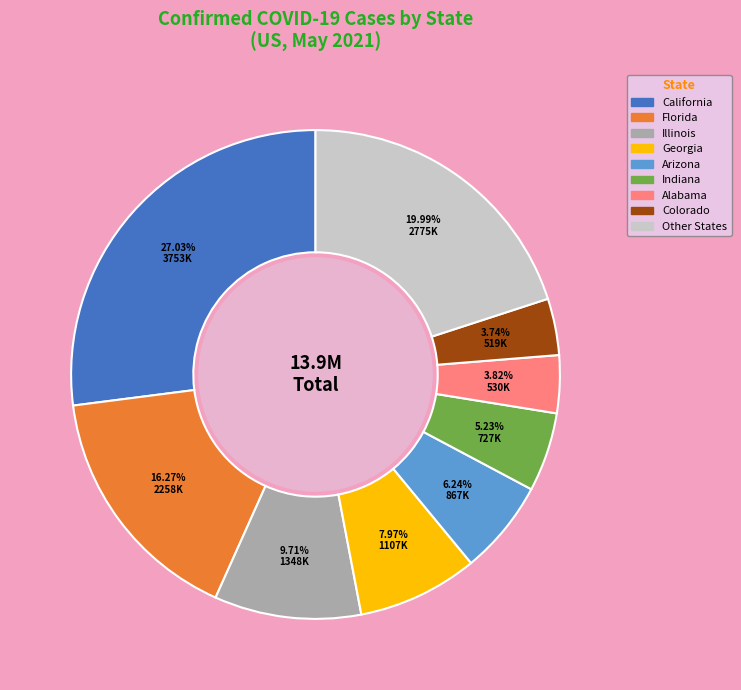

Combined, do Arizona and Illinois account for over 50%?

No